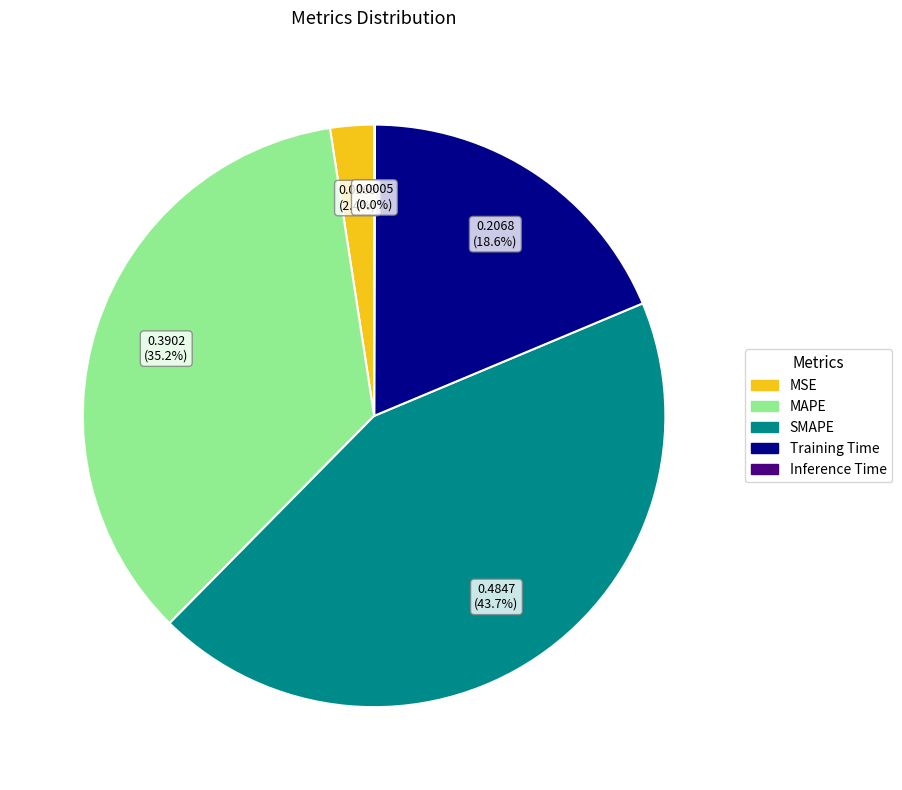

To the nearest percent, what portion does Training Time represent?

19%